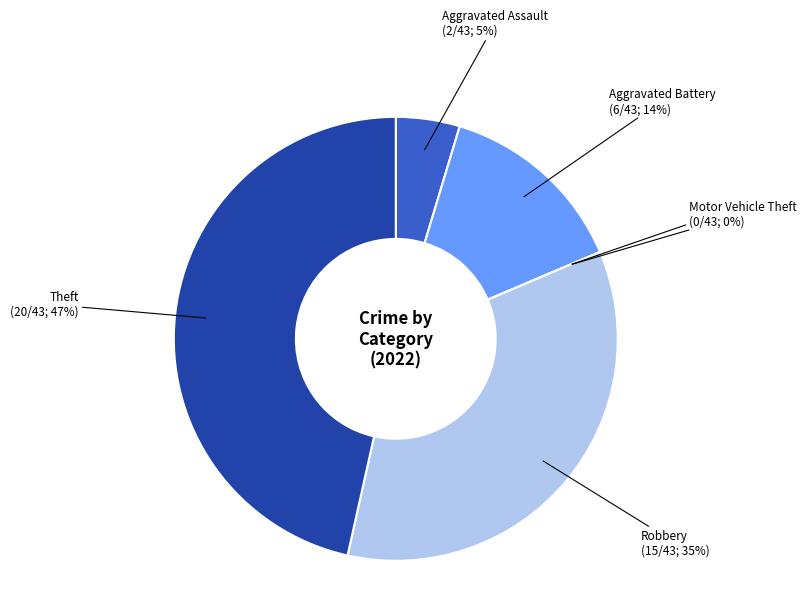

True or false: Theft accounts for 47% of the total.

True